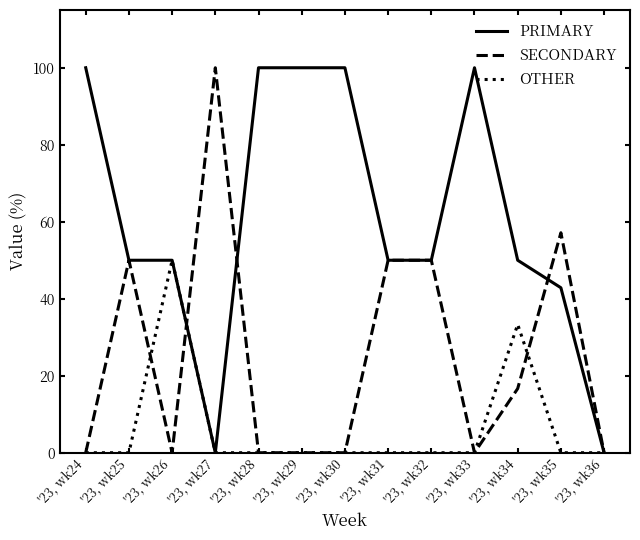

List the series in order of their overall mean, lowest first.

OTHER, SECONDARY, PRIMARY